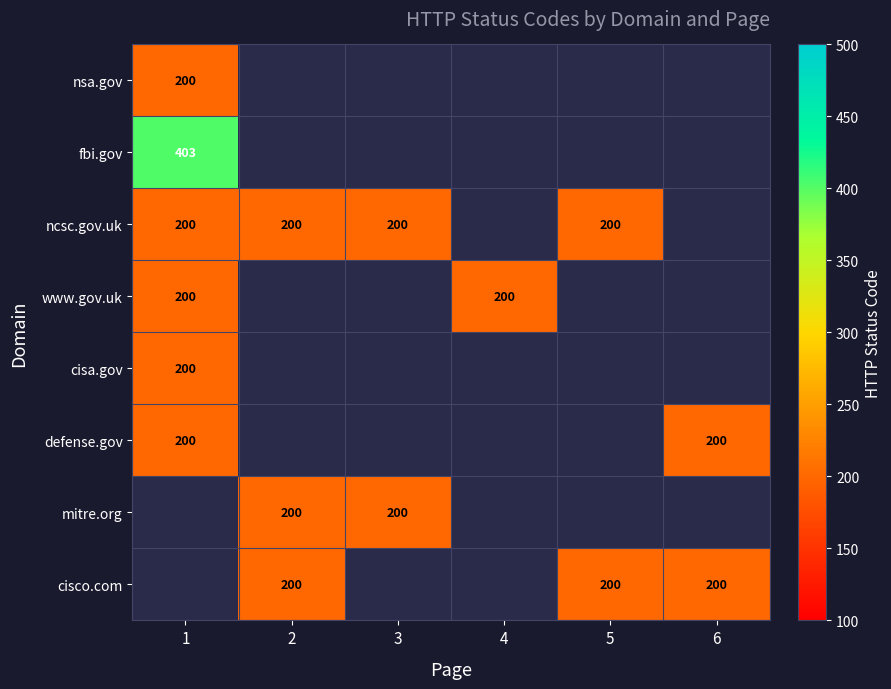

True or false: ncsc.gov.uk has a value of 200 at 5.

True